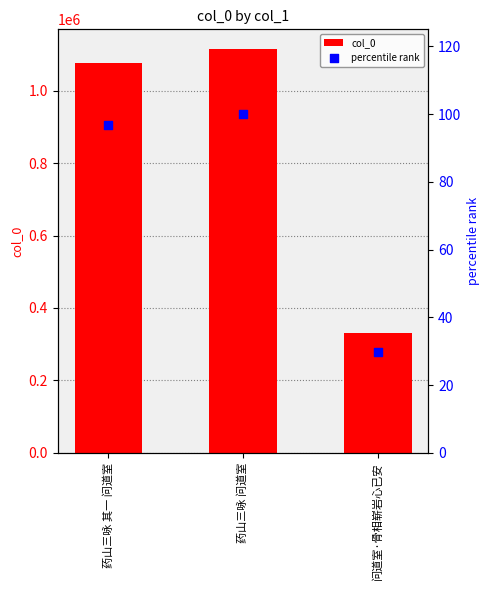

At how many categories does at least one series exceed 1071516?

2